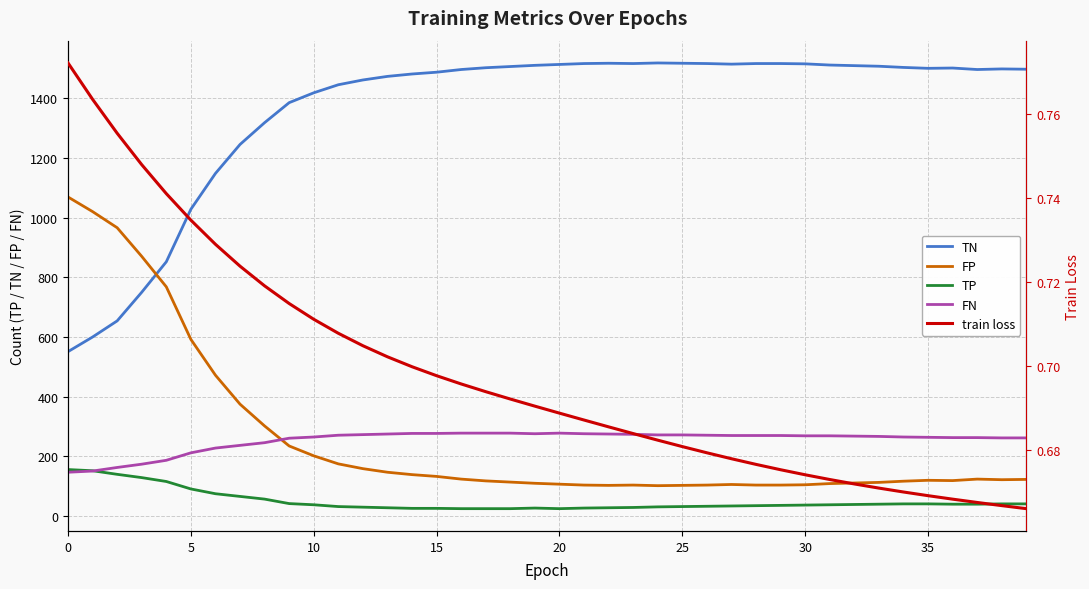

What is the highest value of the FP series?

1069